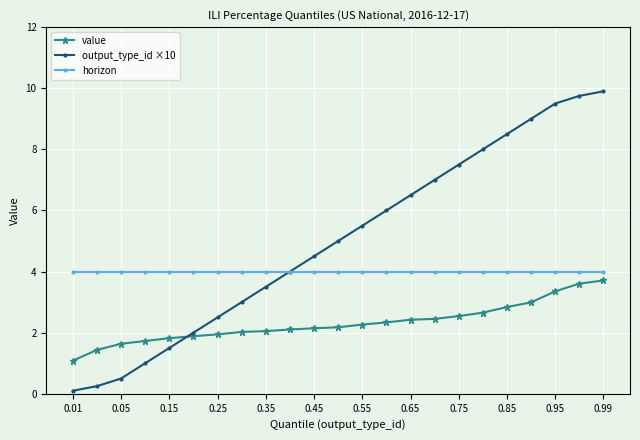

What are all the series names shown in the legend?

value, output_type_id ×10, horizon